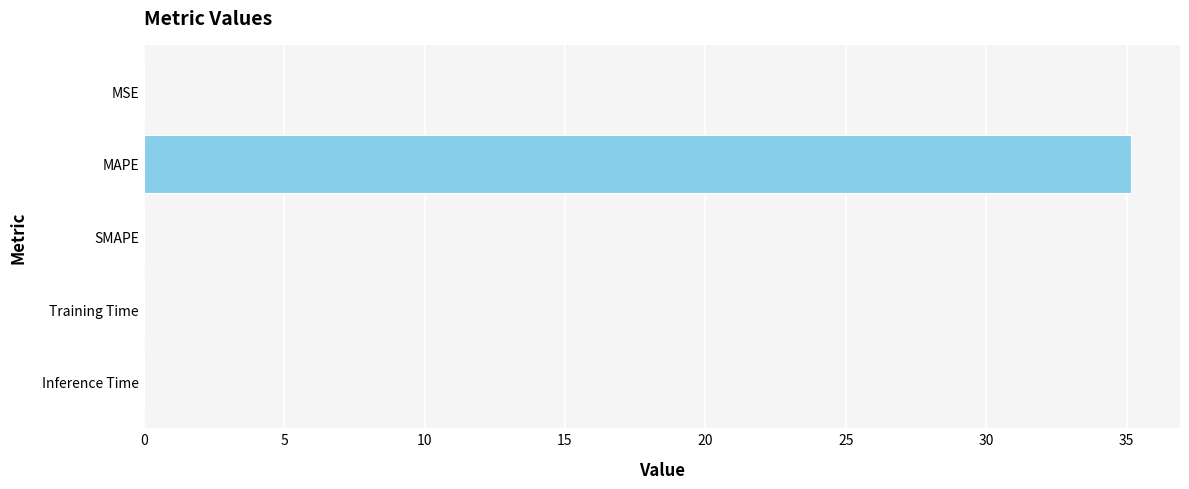

What is the sum of the values at SMAPE and MAPE?

35.1